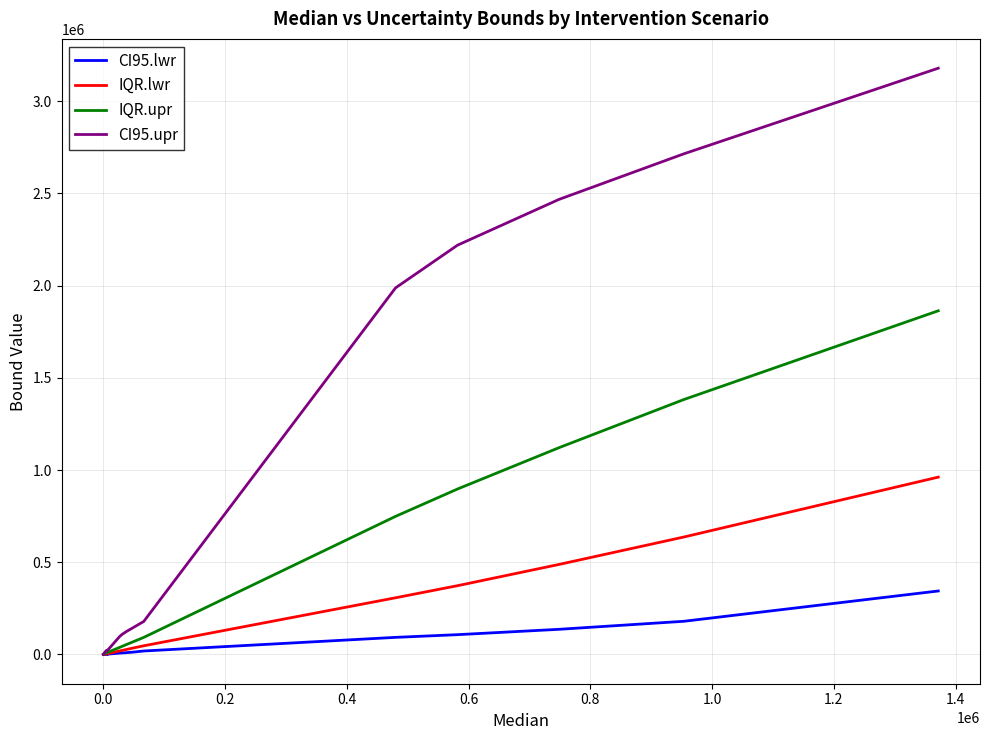

Which series has the largest range (max minus min)?

CI95.upr